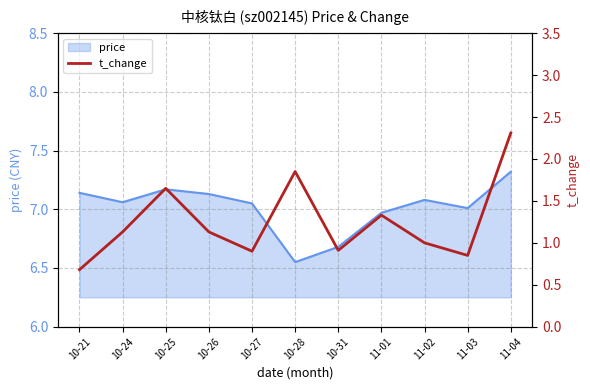

What is the sum of the values at 10-28 and 10-31?

2.8